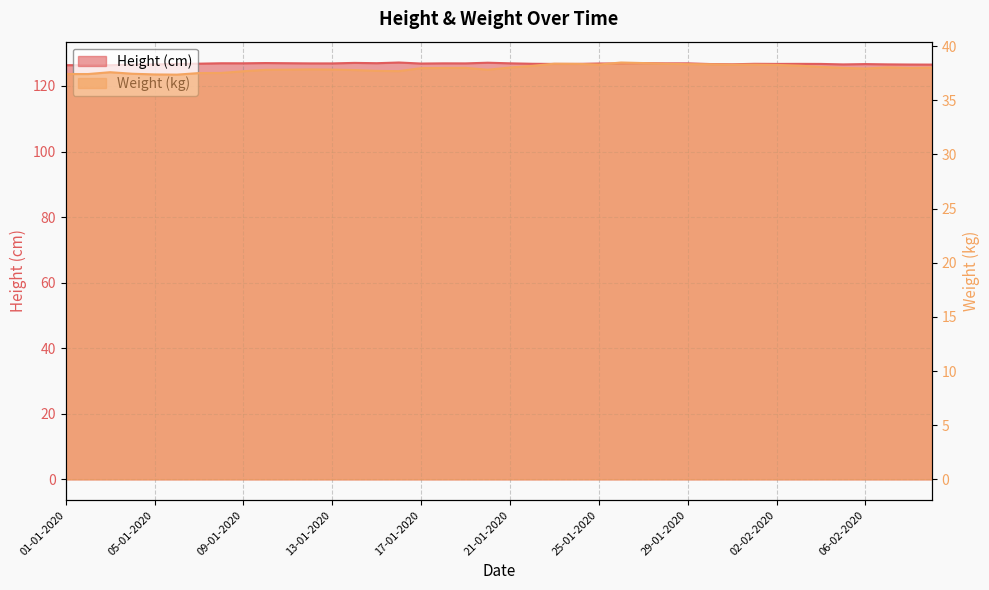

True or false: Weight (kg) and Height (cm) intersect in this chart.

False